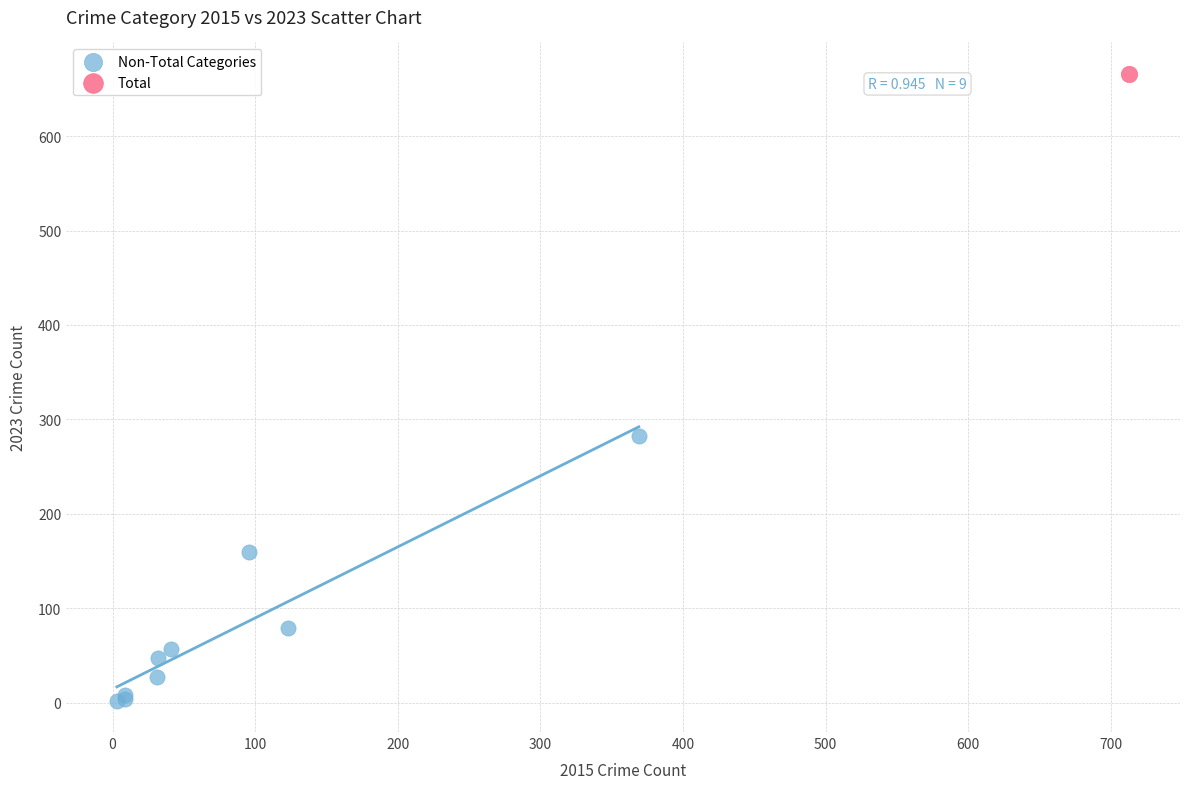

What are all the series names shown in the legend?

Non-Total Categories, Total